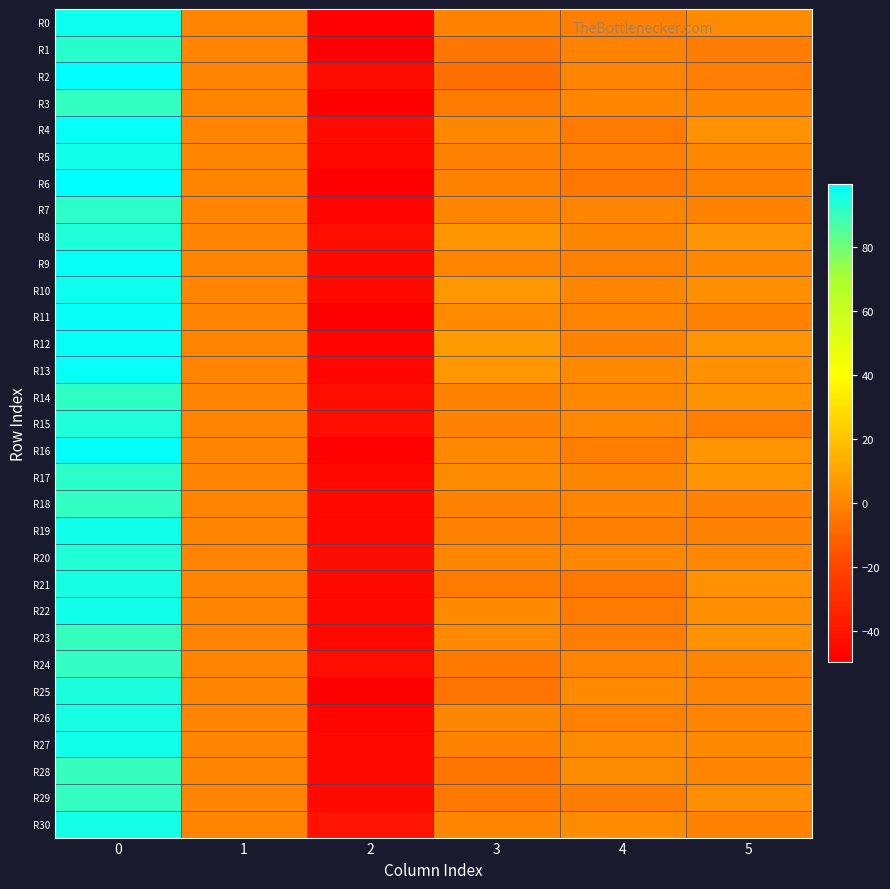

At how many categories does at least one series exceed 72?

1